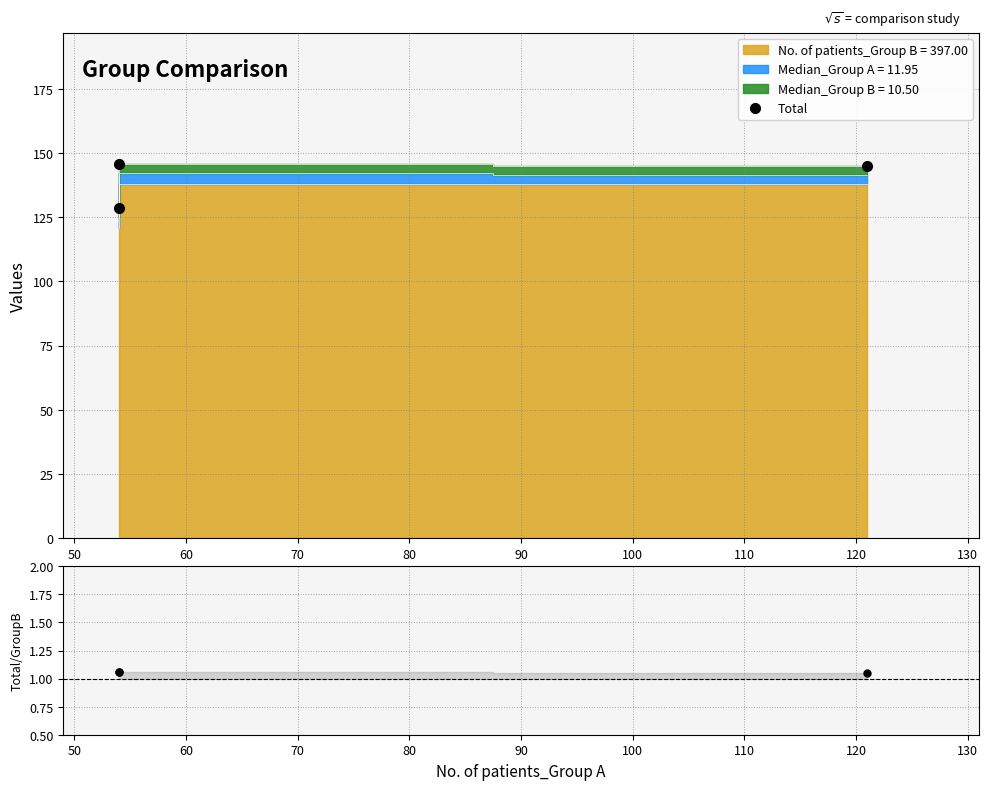

Which series has the largest total across all categories?

Total